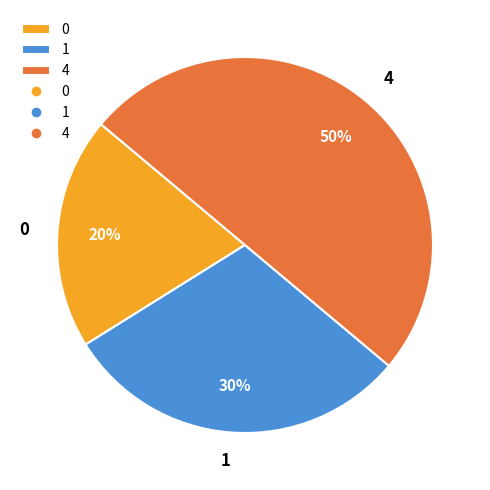

Count the number of slices in the pie.

3